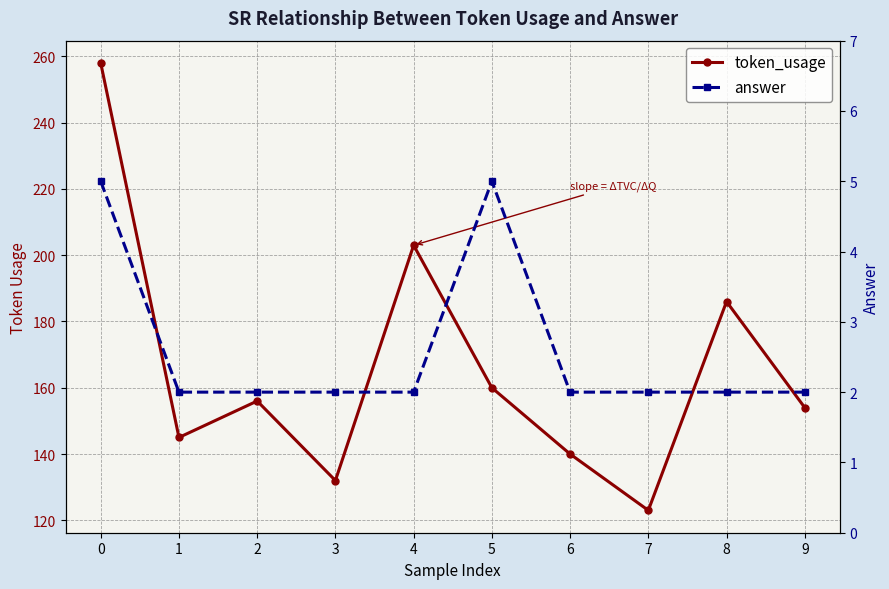

Rank the series by their maximum value, from lowest to highest.

answer, token_usage